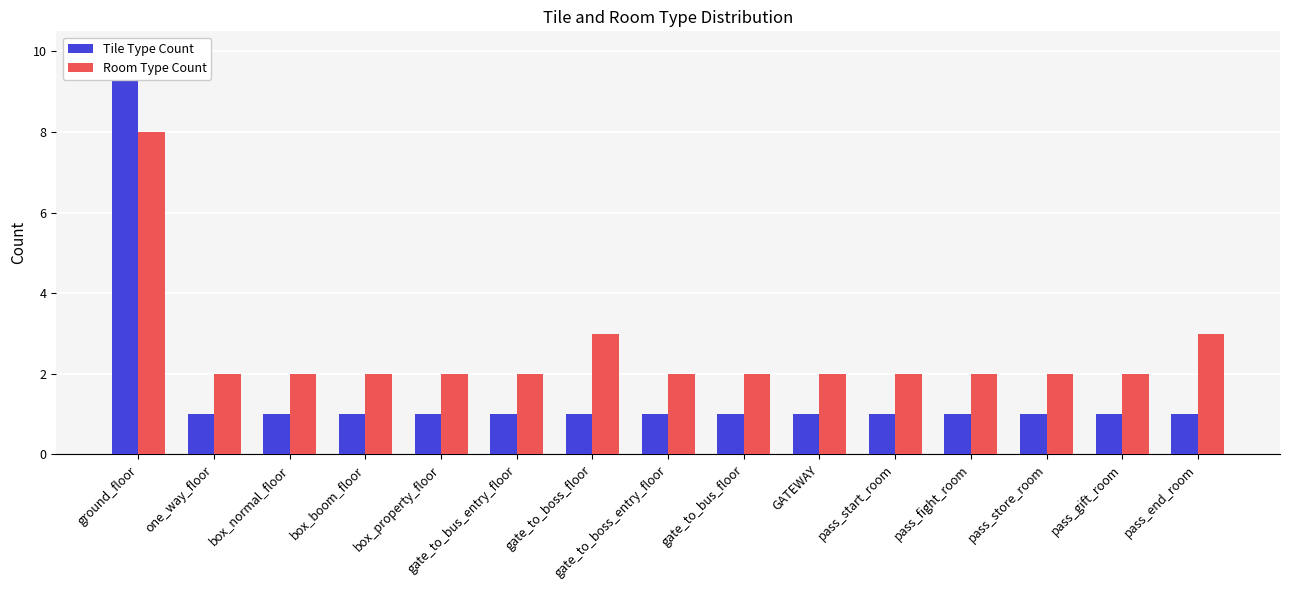

What value does the Room Type Count series have at ground_floor?

8